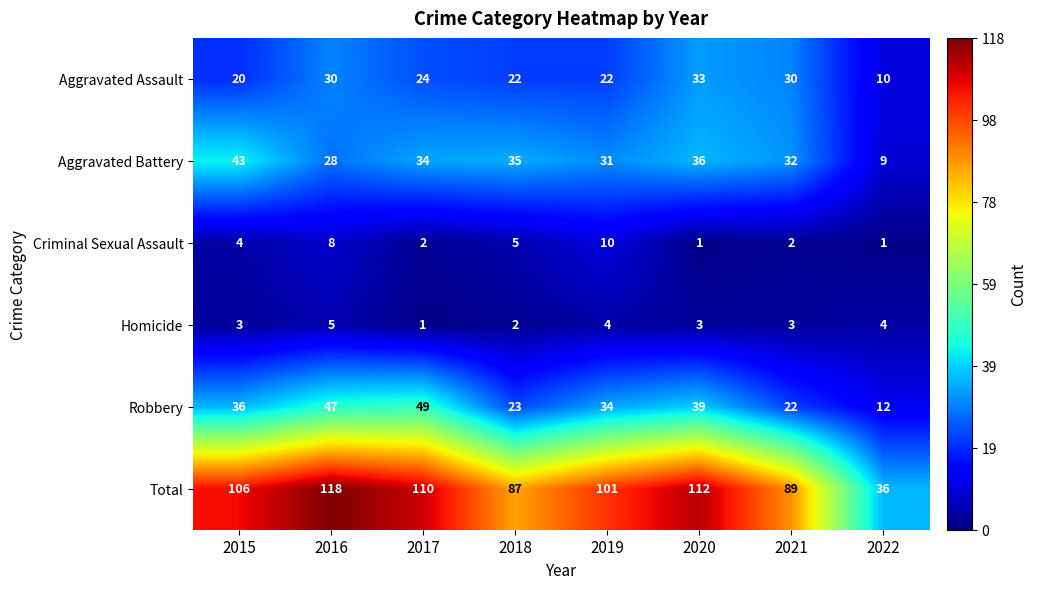

Is the value of Homicide at 2022 greater than the value of Aggravated Battery at 2017?

No